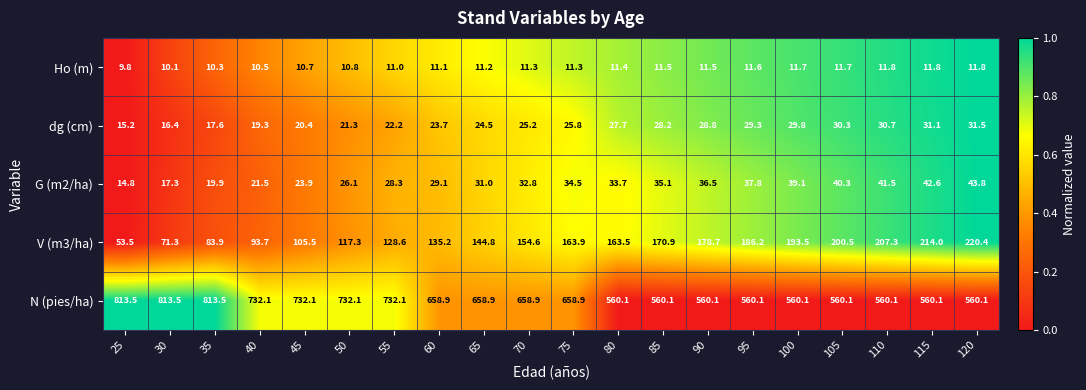

Which series has the largest total across all categories?

N (pies/ha)